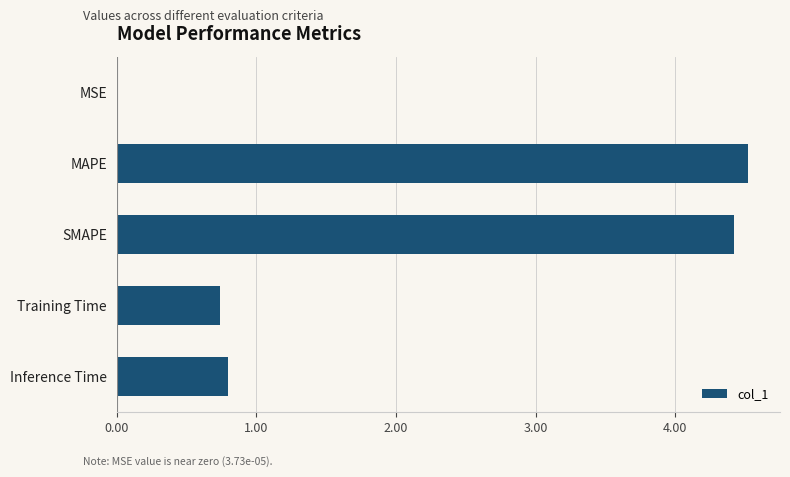

At which category does the chart reach its peak across all series?

MAPE